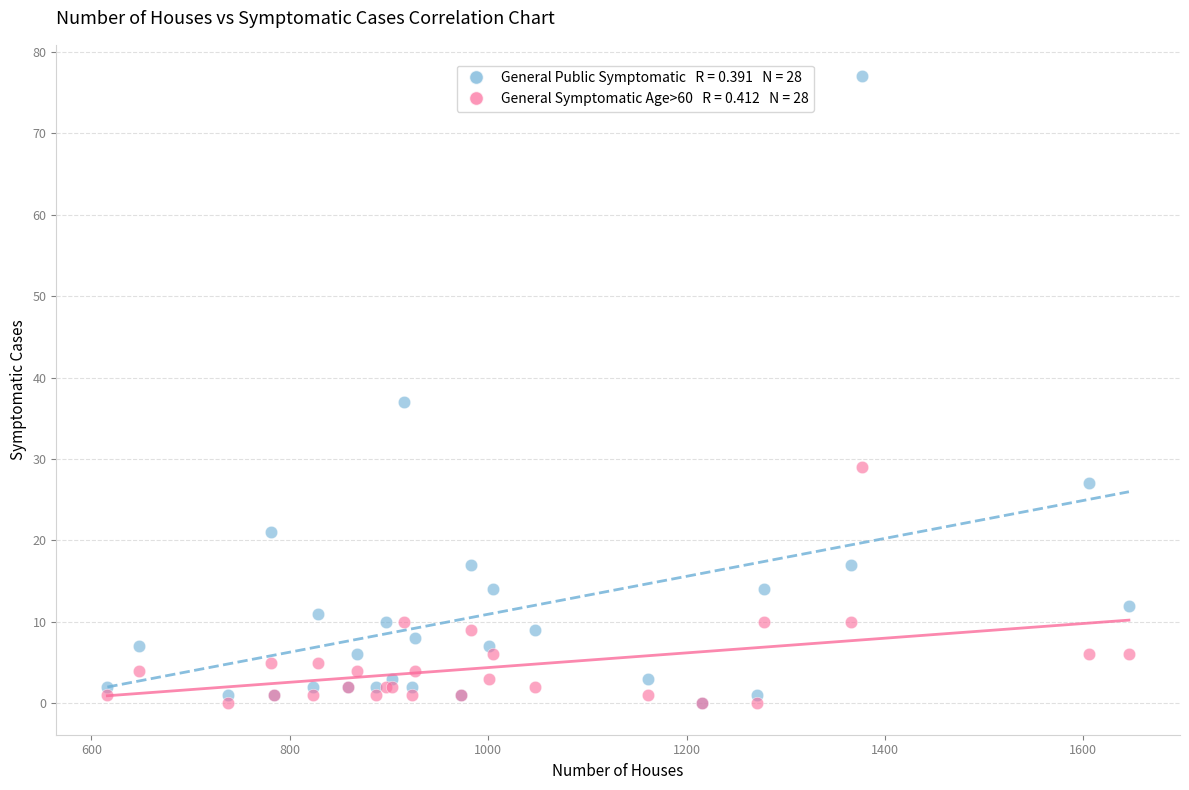

Across all series, what Y value is closest to 38?

37